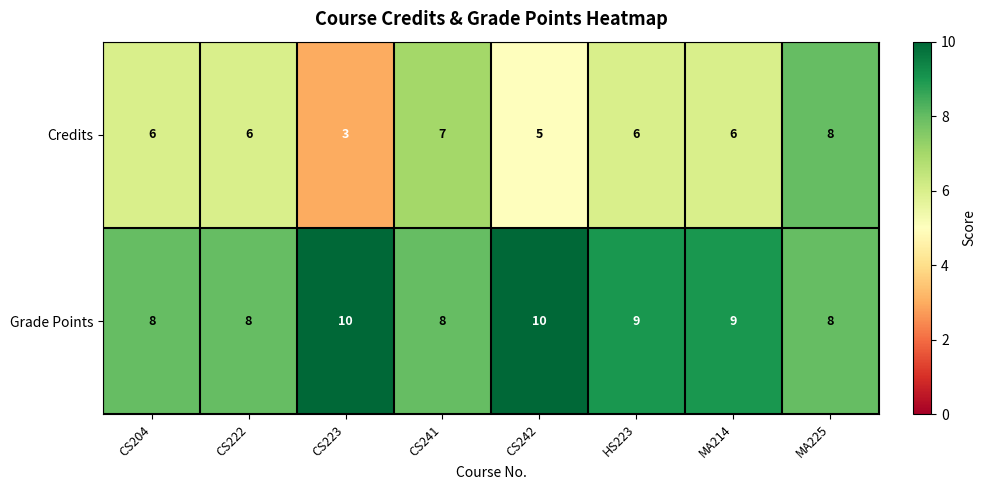

Which label corresponds to the smallest value in the chart?

CS223